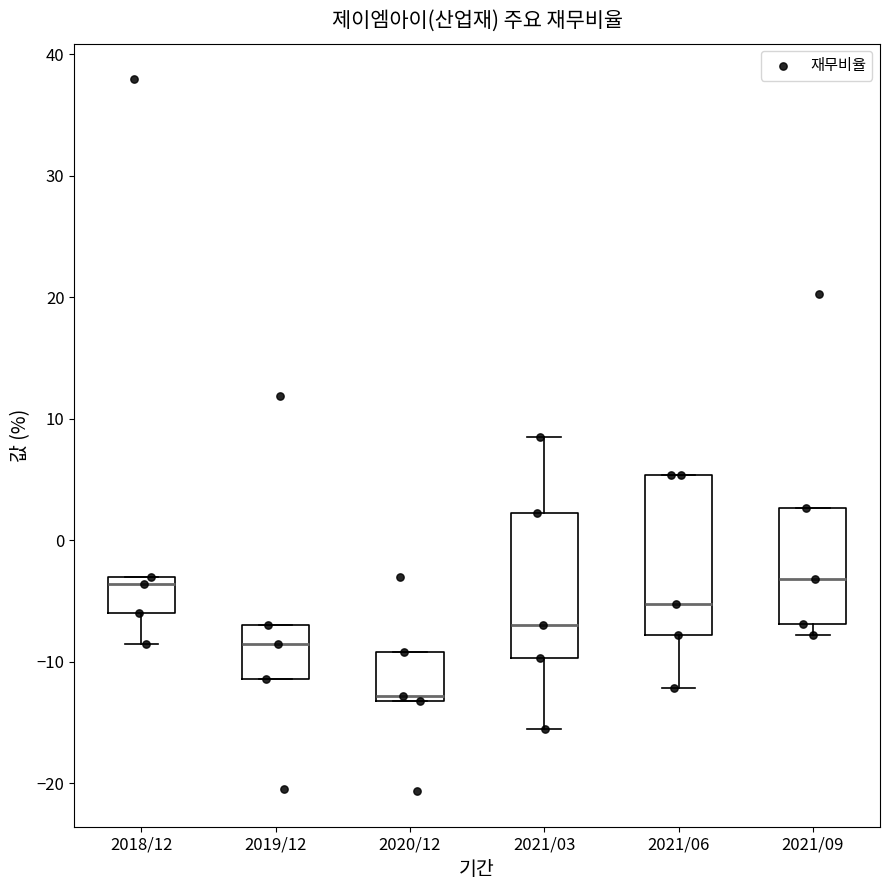

Reading left to right, transcribe this box plot: for each box, give where its median line is, the range the box spans, and where its two whiskers end, as read against the y-axis. The values are not printed on the chart, so give them approximately, as read against the axis.

2018/12: median -4, box -6 to -3, whiskers -9 to -3
2019/12: median -9, box -11 to -7, whiskers -11 to -7
2020/12: median -13 (just above the box's lower edge), box -13 to -9, whiskers -13 to -9
2021/03: median -7, box -10 to 2, whiskers -16 to 9
2021/06: median -5, box -8 to 5, whiskers -12 to 5
2021/09: median -3, box -7 to 3, whiskers -8 to 3